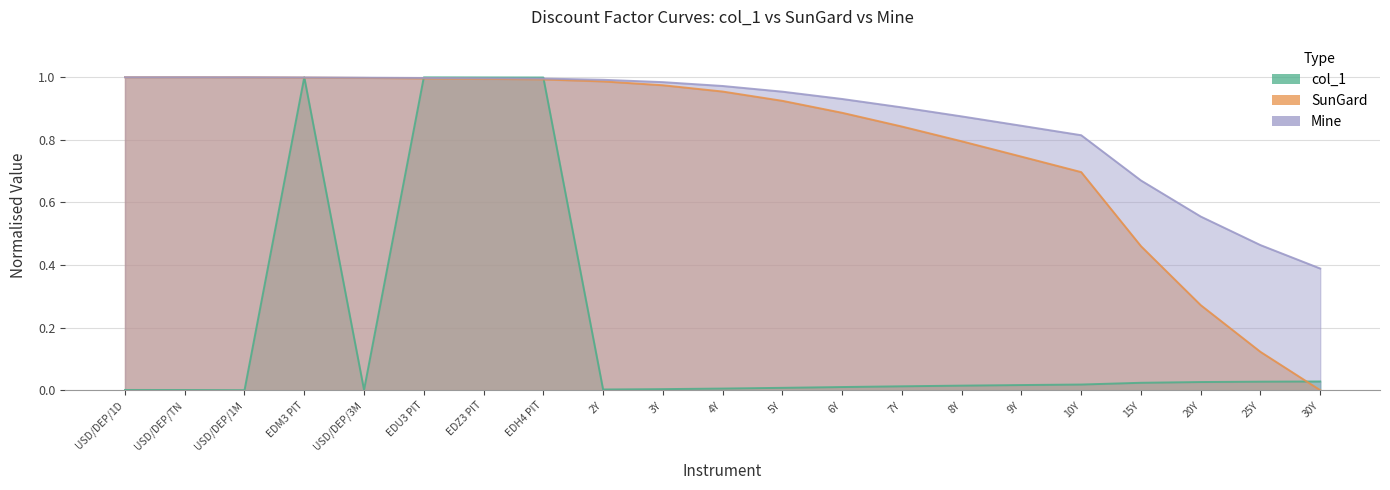

At 9Y, list the series in order from smallest to largest.

col_1, SunGard, Mine